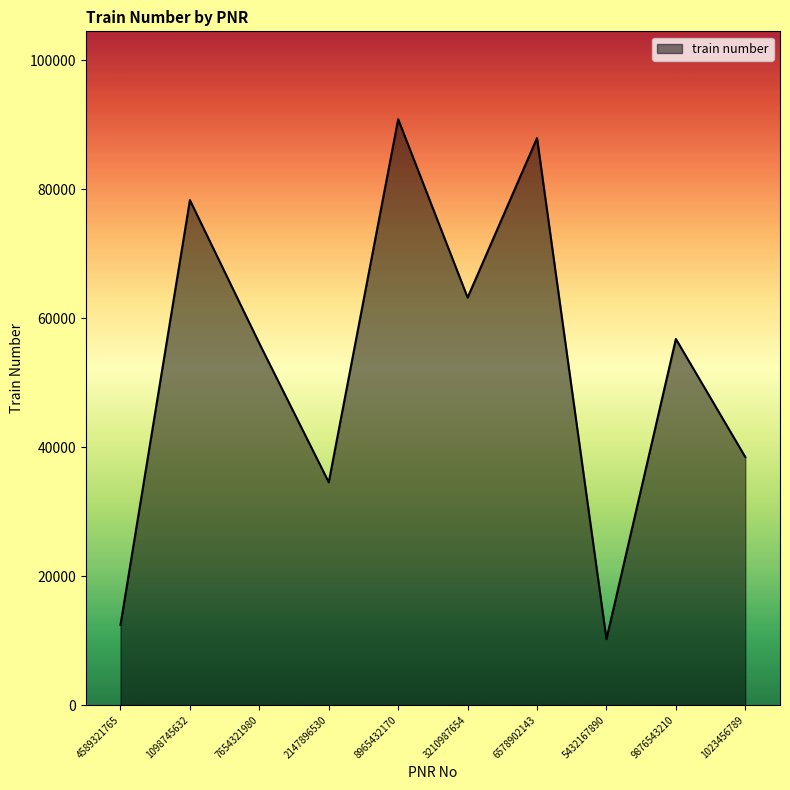

What value does the data have at 7654321980, to the nearest 50?

56100